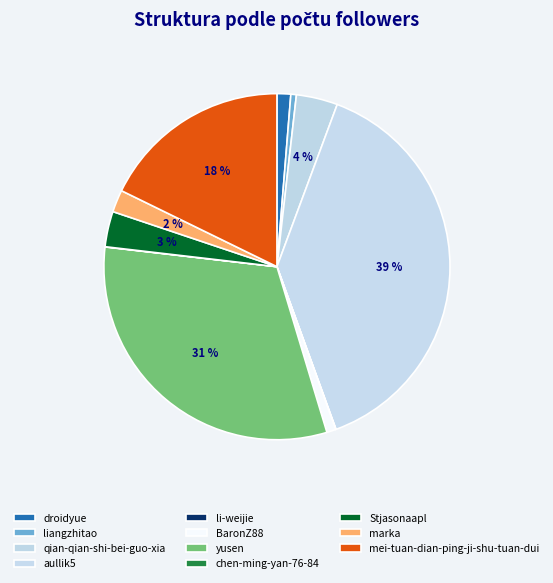

The qian-qian-shi-bei-guo-xia slice represents 4% of the pie. True or false?

True